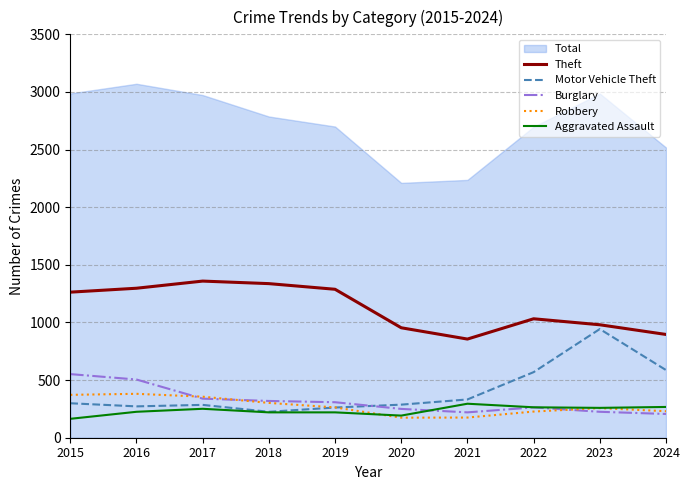

What is the value of the Burglary point at the 1st from the left?

552